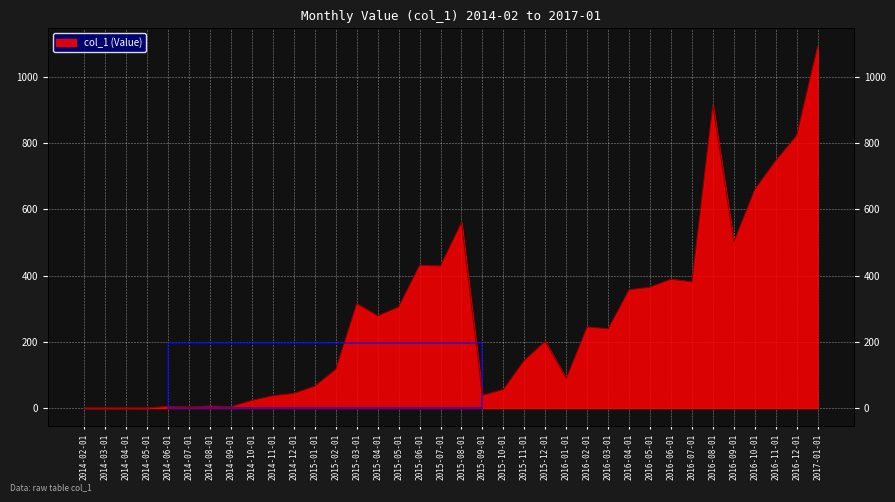

What is the sum of the values at 2016-05-01 and 2014-04-01?

365